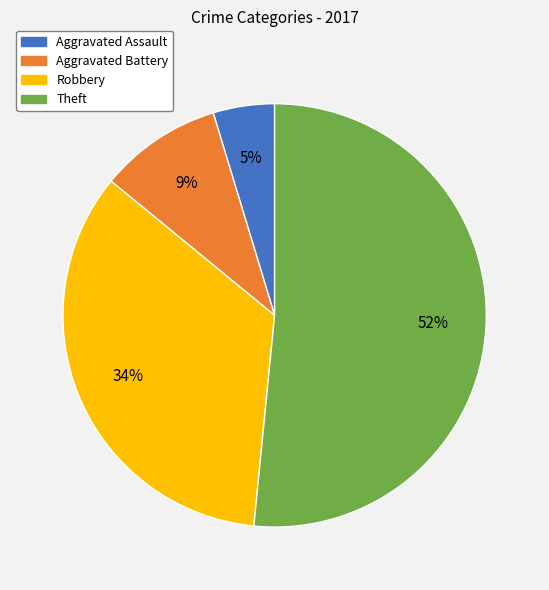

To the nearest percent, what portion does Robbery represent?

34%